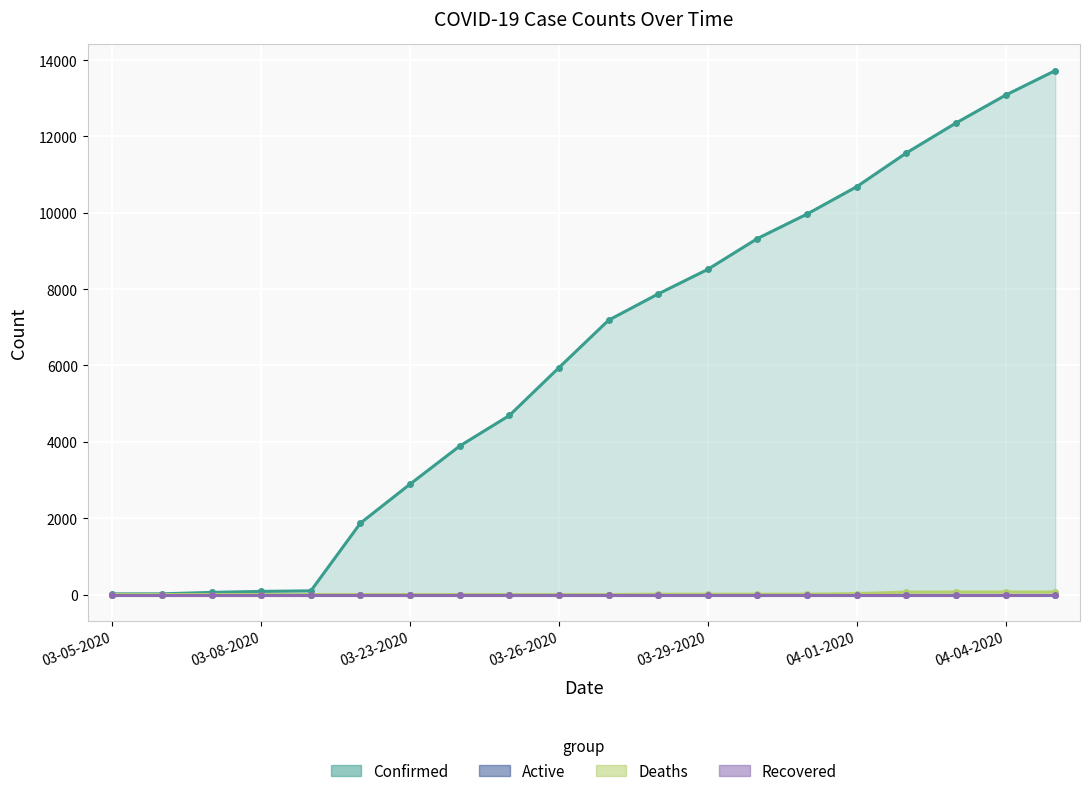

Reading left to right, list all the values displayed in this chart.

Confirmed: 18	19	57	83	98	1873	2894	3891	4691	5944	7187	7875	8519	9326	9967	10683	11567	12351	13081	13723
Active: 0	0	0	0	0	0	0	0	0	0	0	0	0	0	0	0	0	0	0	0
Deaths: 0	0	0	0	0	0	0	0	1	1	1	10	10	10	10	25	64	67	67	67
Recovered: 0	0	0	0	0	0	0	0	0	0	0	0	0	0	0	0	0	0	0	0